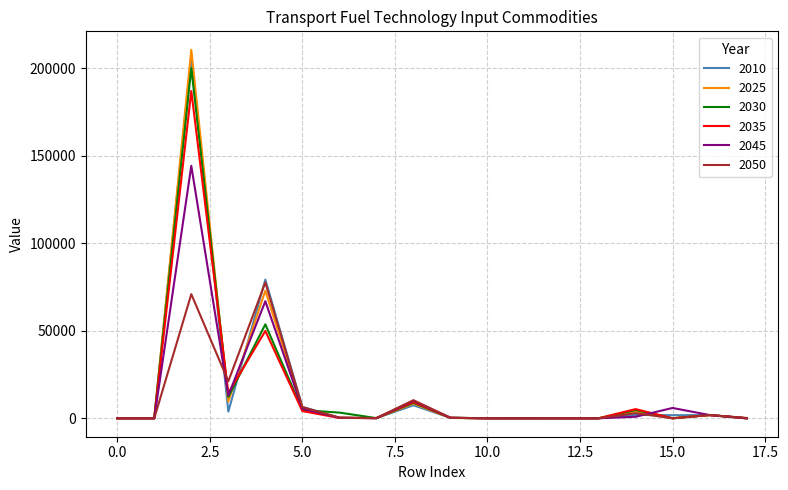

What is the maximum value shown in the chart?

210507.3